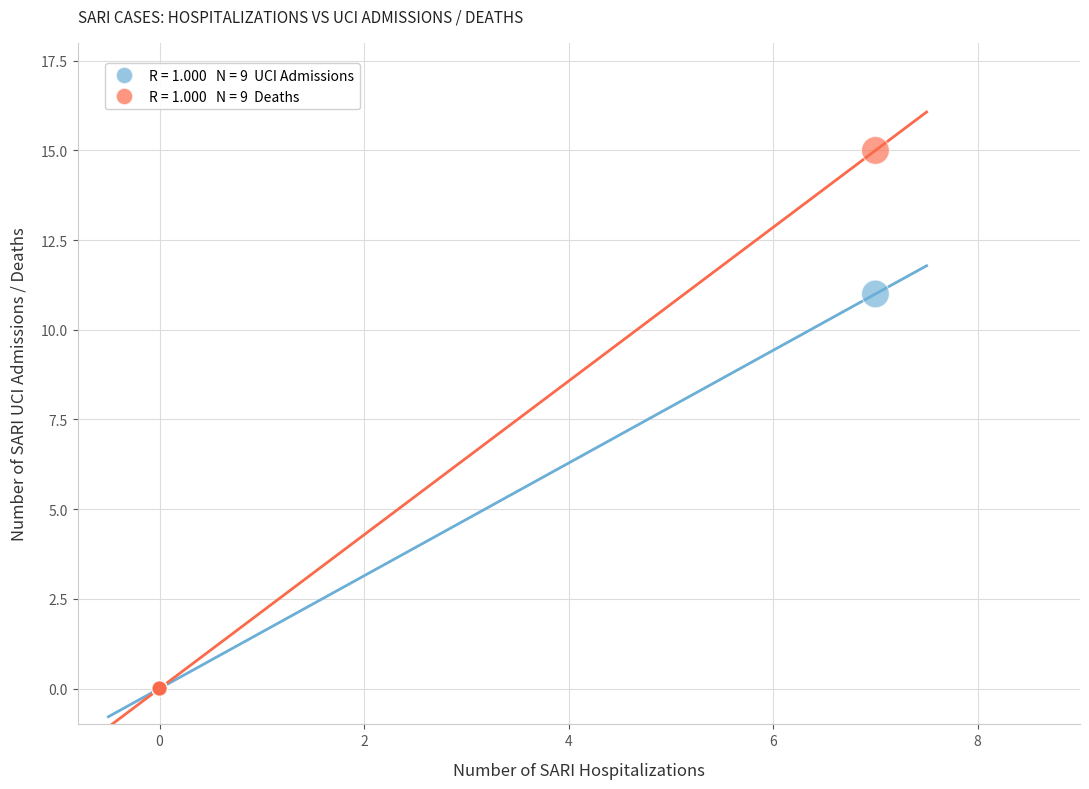

Across all series, what Y value is closest to 7?

11